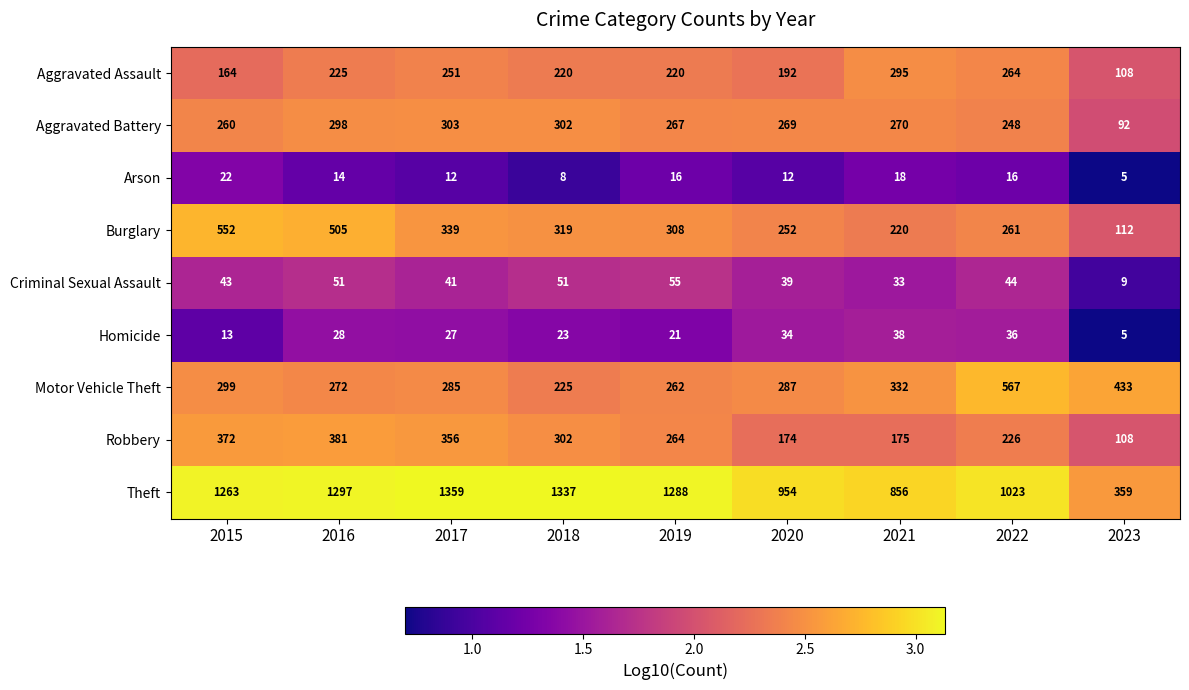

Which series has the largest total across all categories?

Theft